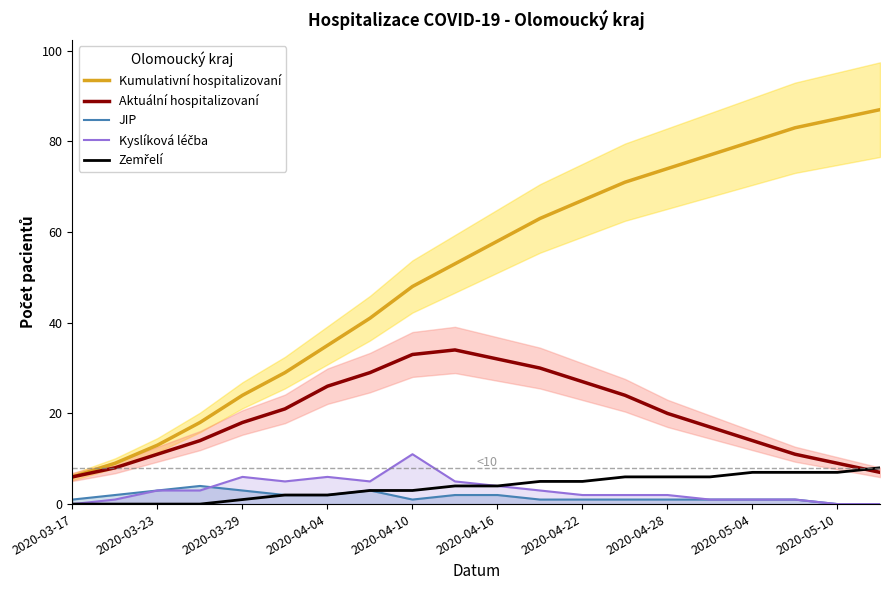

What is the maximum value for Kyslíková léčba?

11